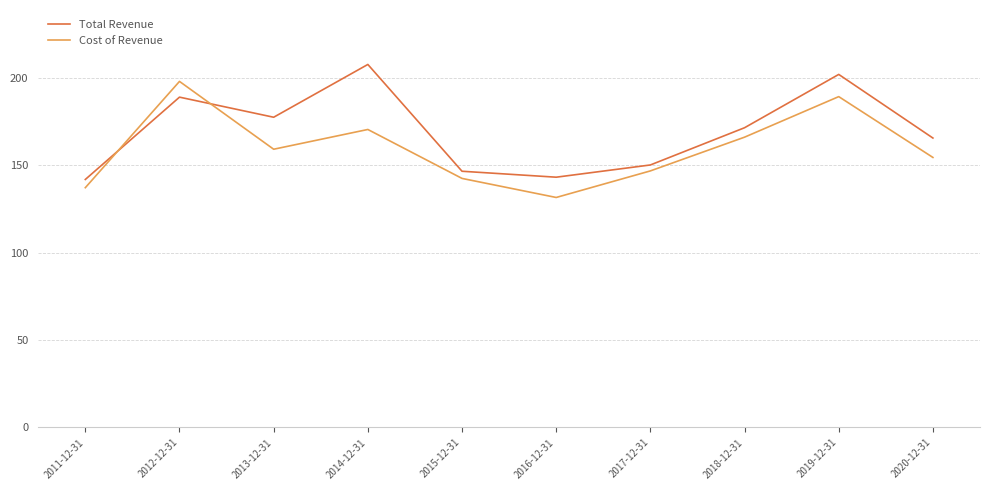

Rank the series by their average value, from lowest to highest.

Cost of Revenue, Total Revenue